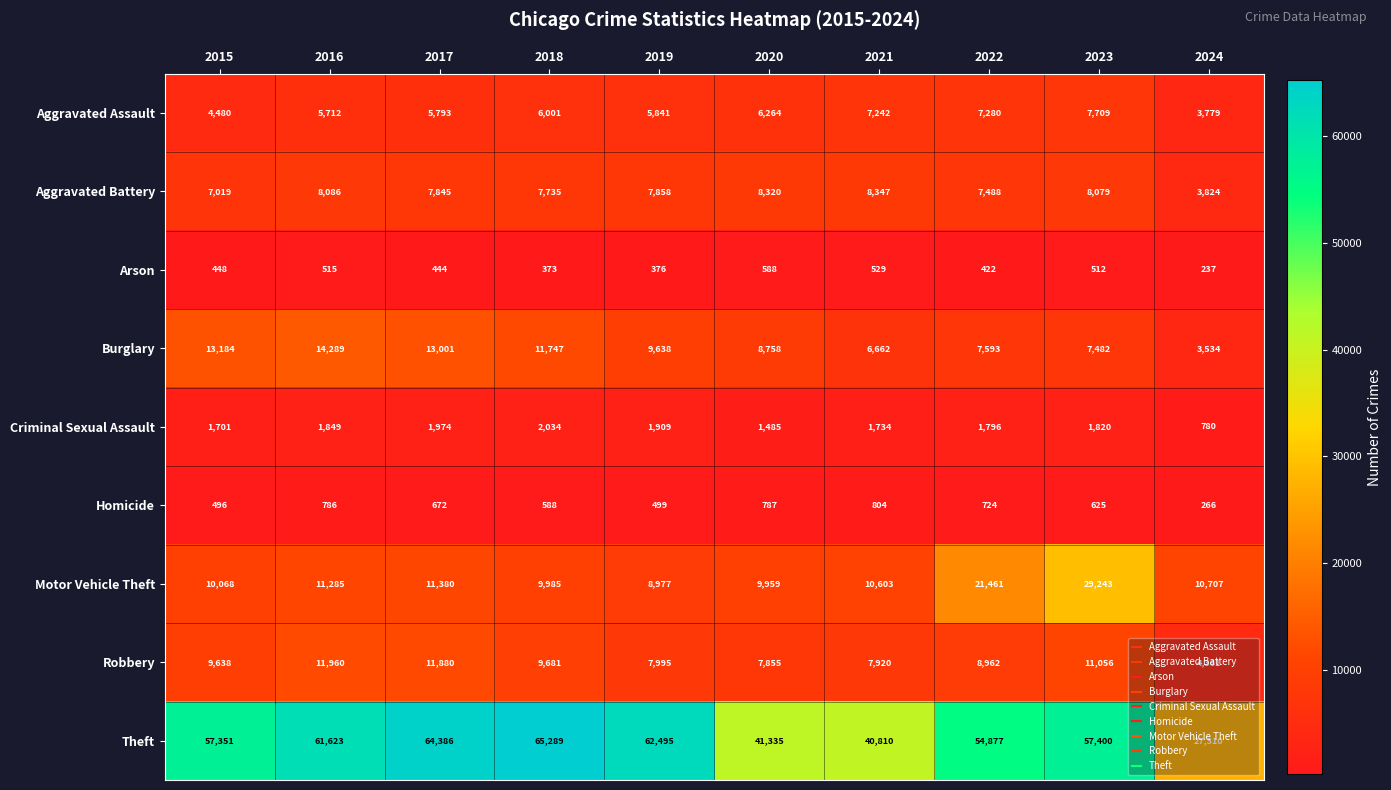

The value of Burglary at 2019 is 15571. True or false?

False